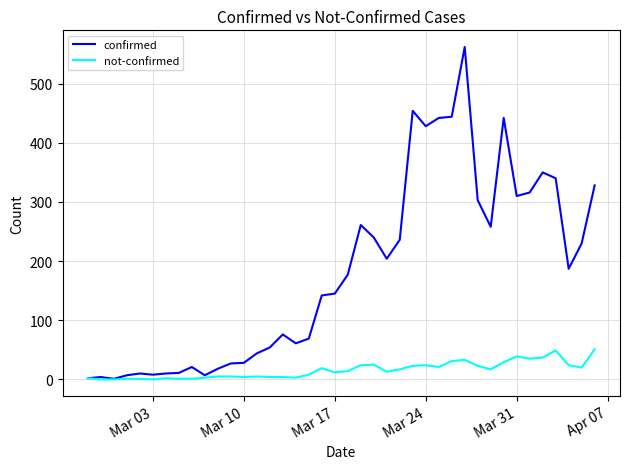

Which series has the largest total across all categories?

confirmed